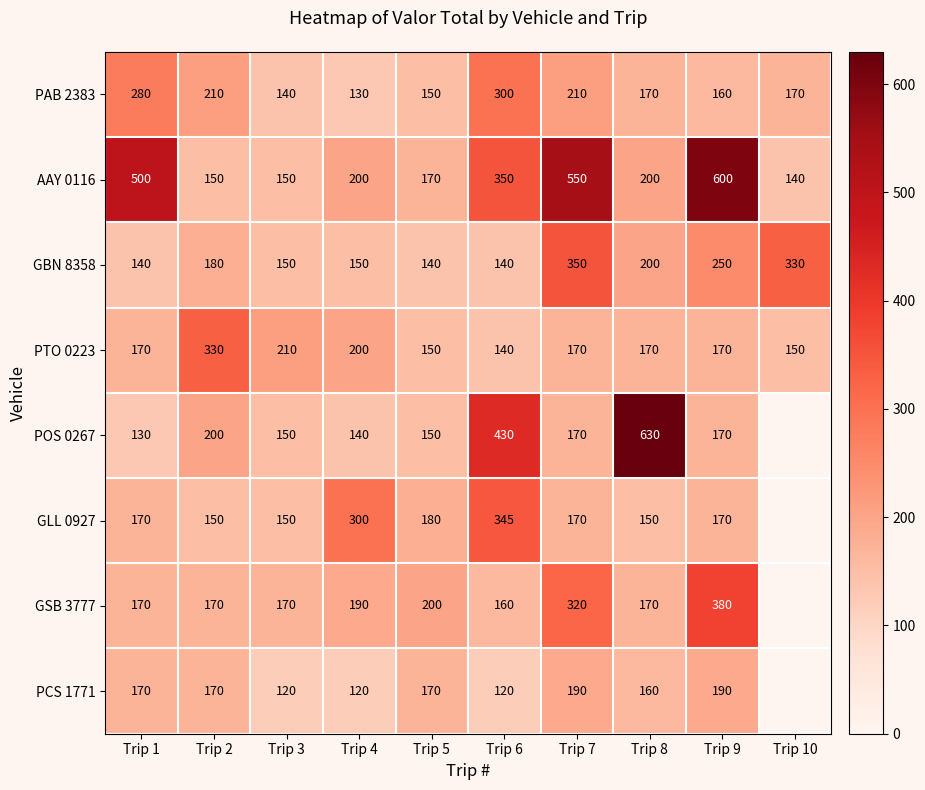

At which label does PTO 0223 reach its peak?

Trip 2